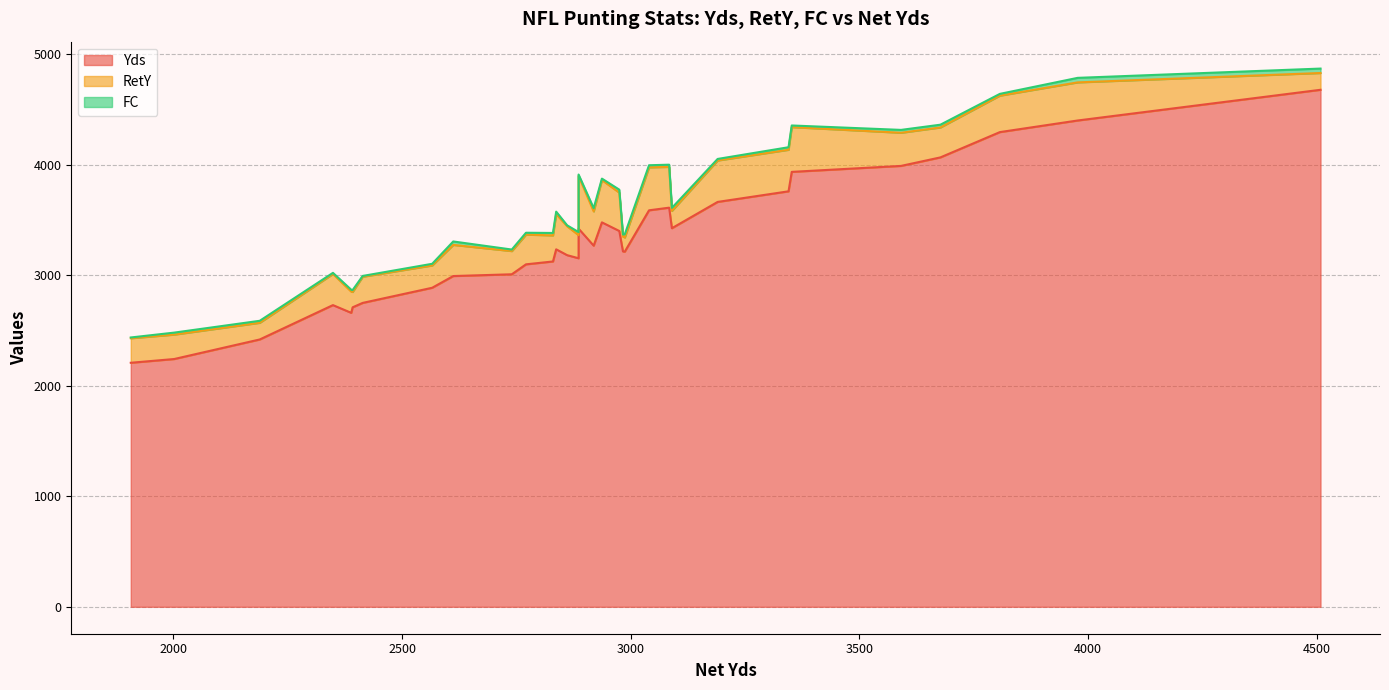

What is the average value of the FC series?

20